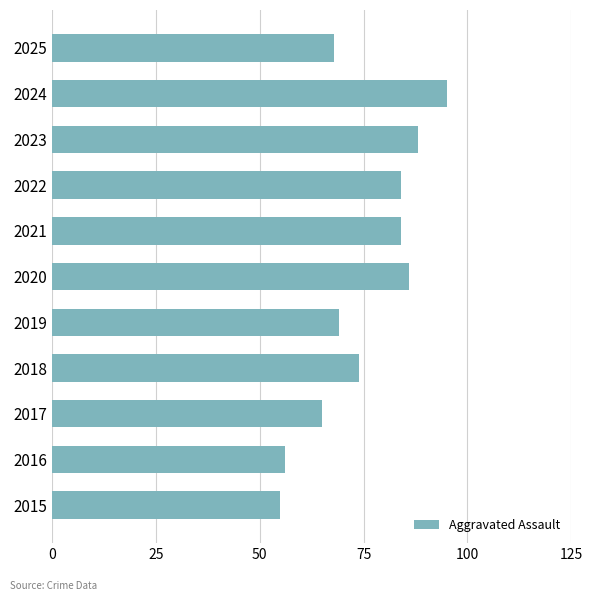

What is the difference between the maximum and minimum values?

40